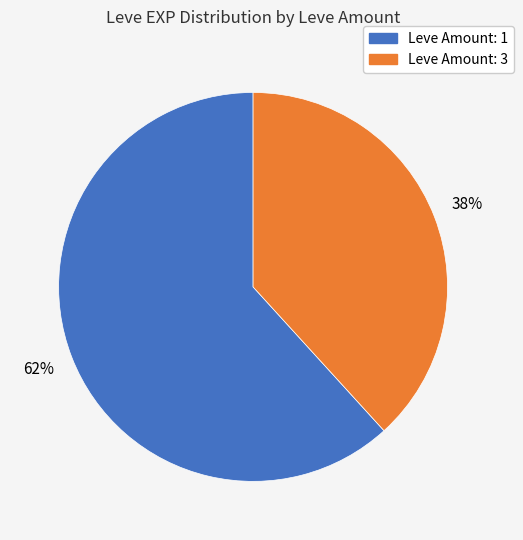

To the nearest percent, what is the difference between the largest and smallest slice percentages?

24%